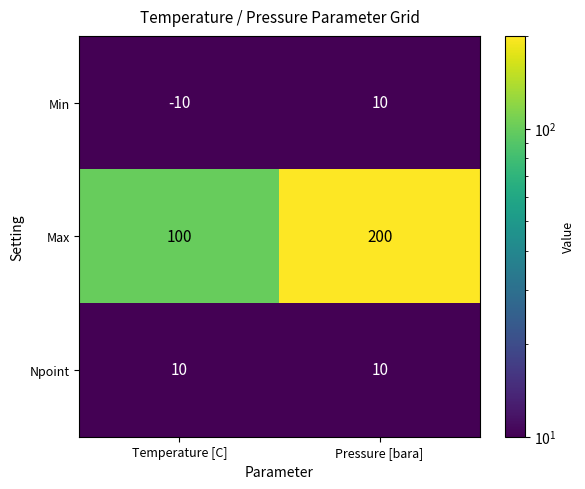

Reading left to right, extract all data points from this chart.

Min: -10	10
Max: 100	200
Npoint: 10	10